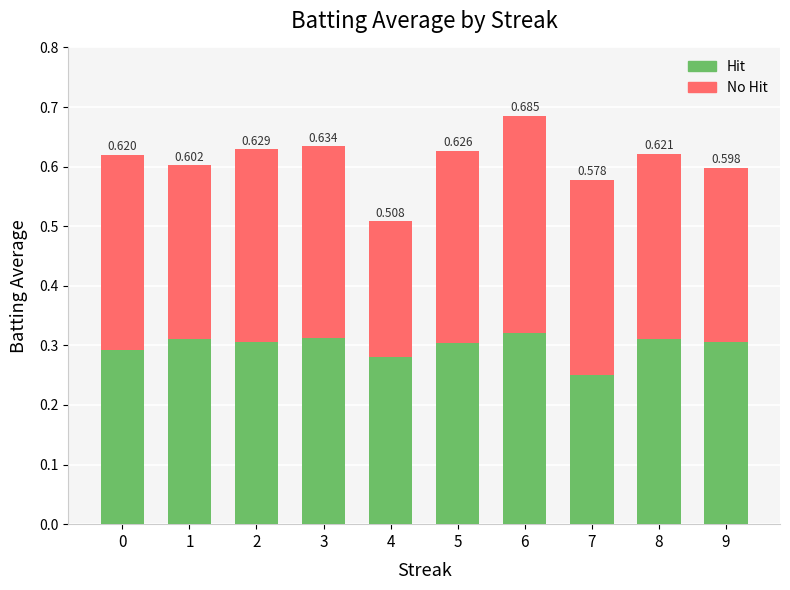

How many bars are there in total?

10